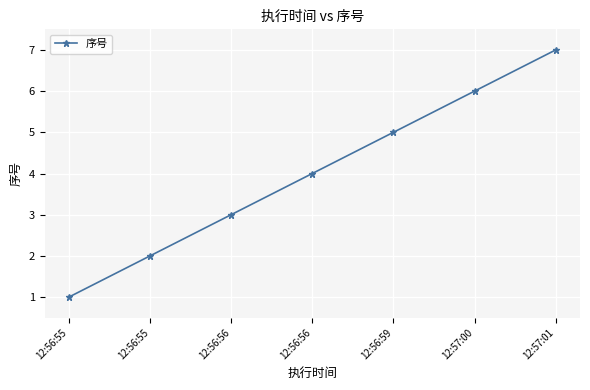

Which has a higher value, 12:56:56 or 12:56:55?

12:56:56